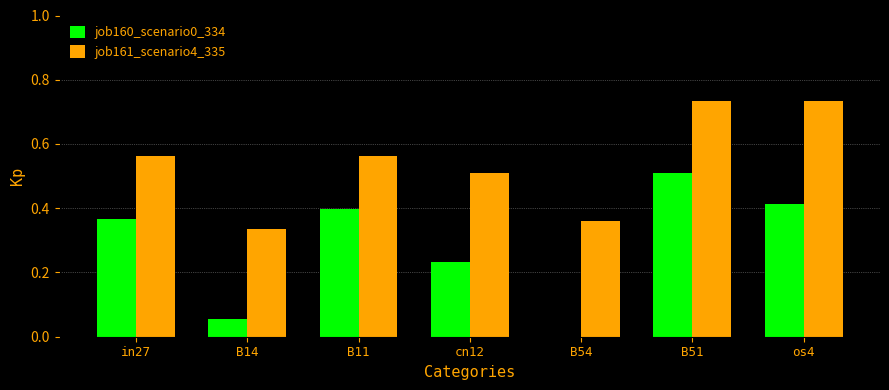

What is the sum of the job161_scenario4_335 values at B51 and os4?

1.5